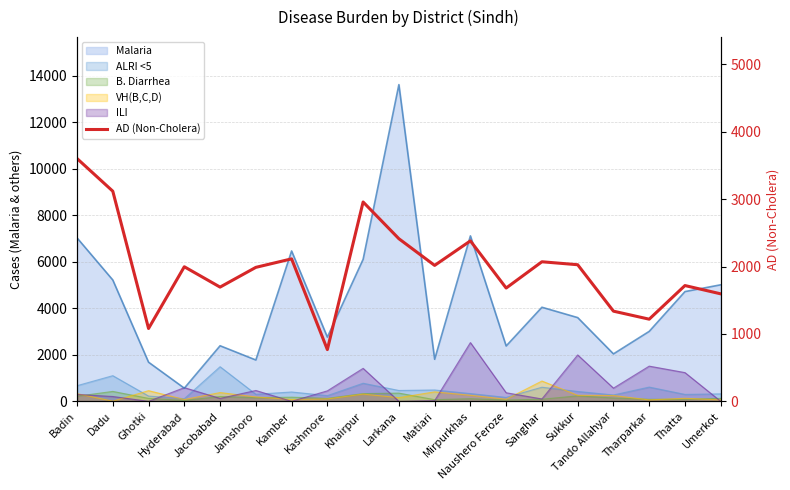

Which category has the highest value across all series?

Badin